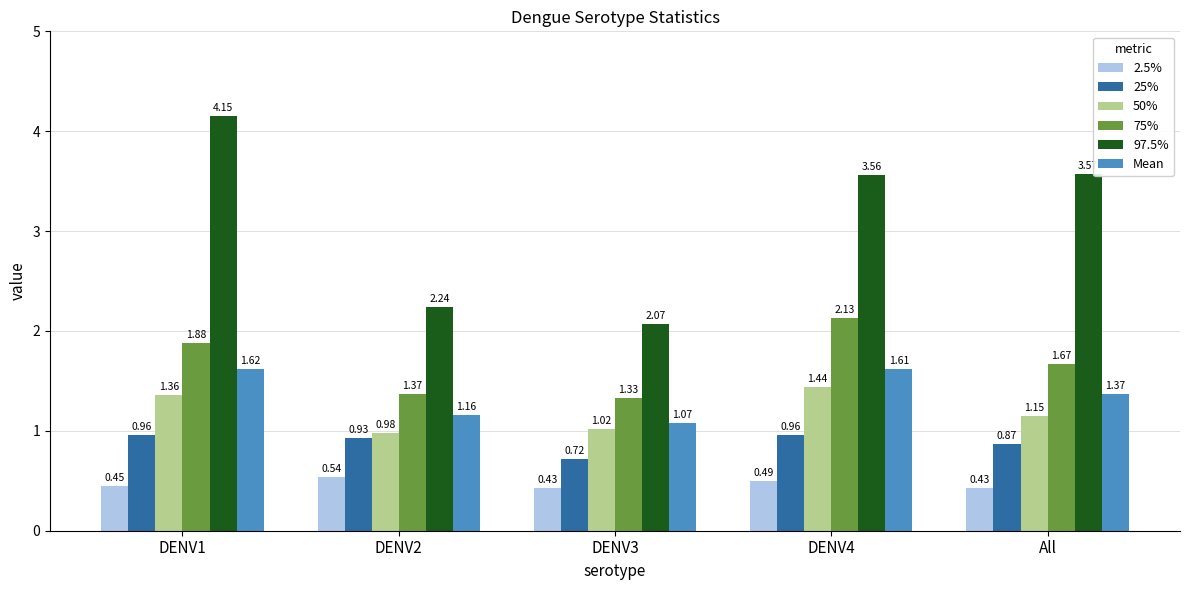

At how many categories does at least one series exceed 2?

5